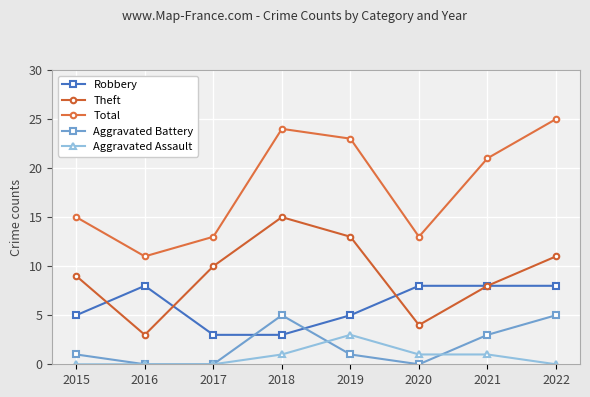

Between which two adjacent categories do Aggravated Assault and Aggravated Battery first intersect?

2018 and 2019